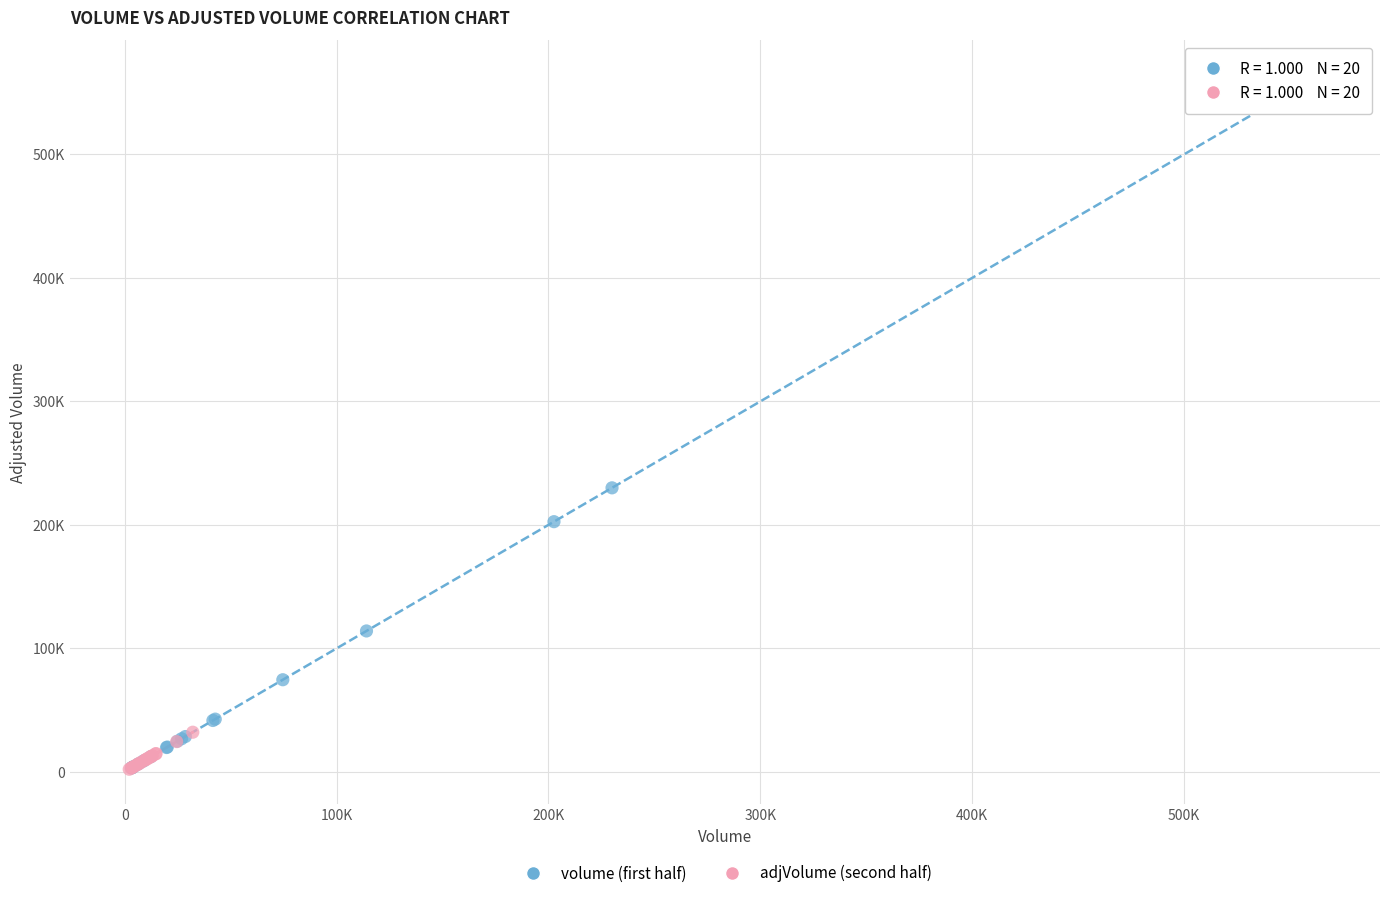

What are all the series names shown in the legend?

volume (first half), adjVolume (second half)